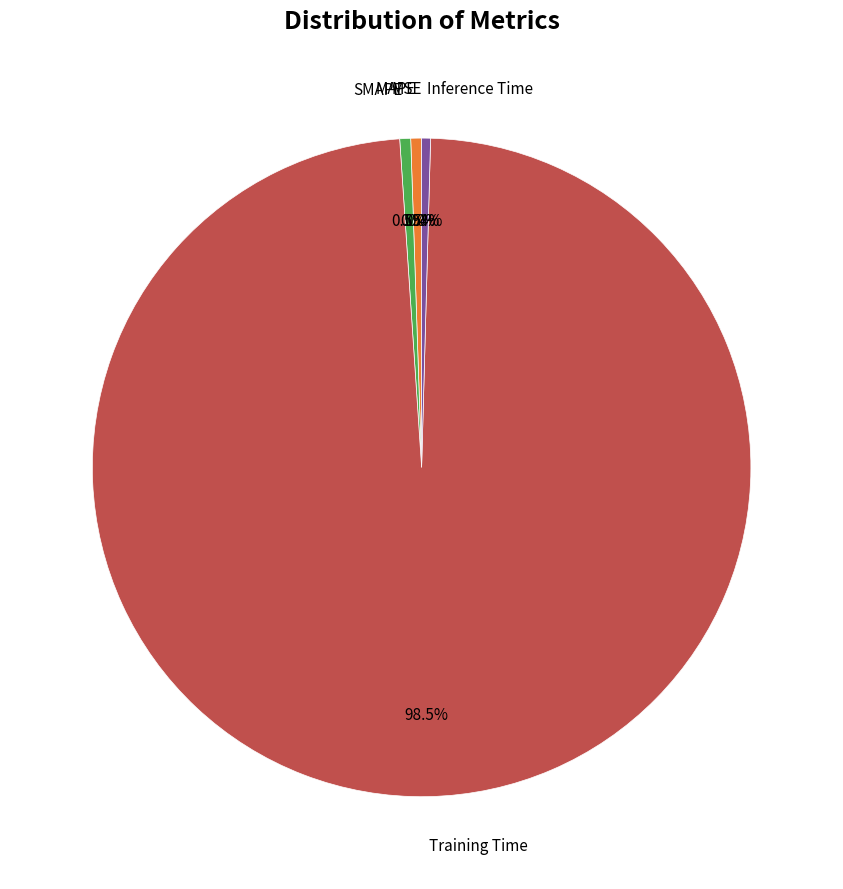

Does any single category account for the majority?

Yes